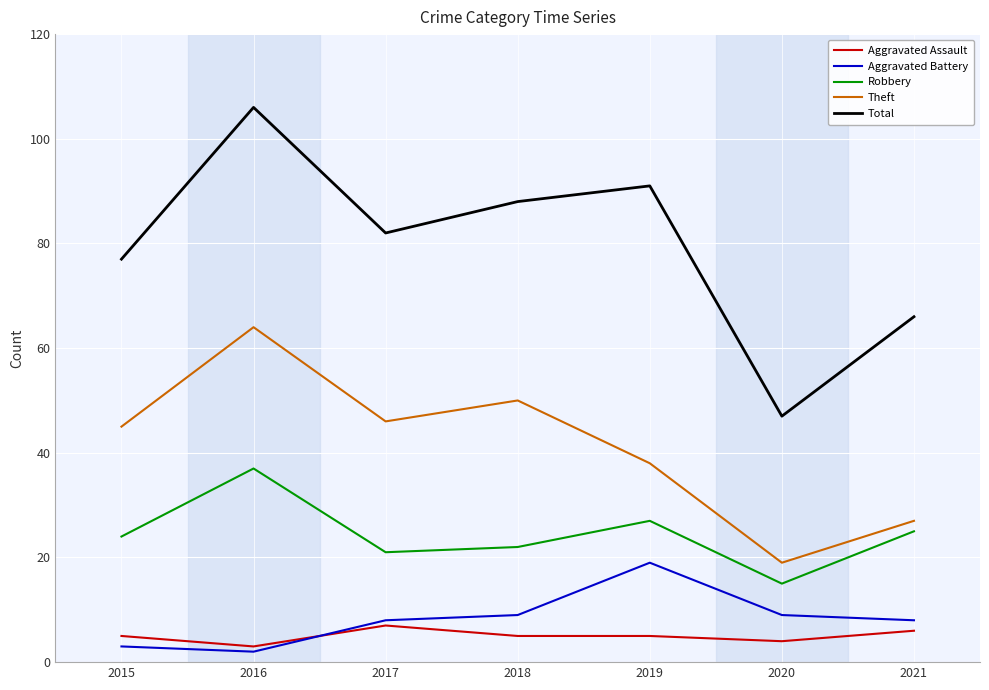

What is the approximate value of Aggravated Battery at 2019?

19